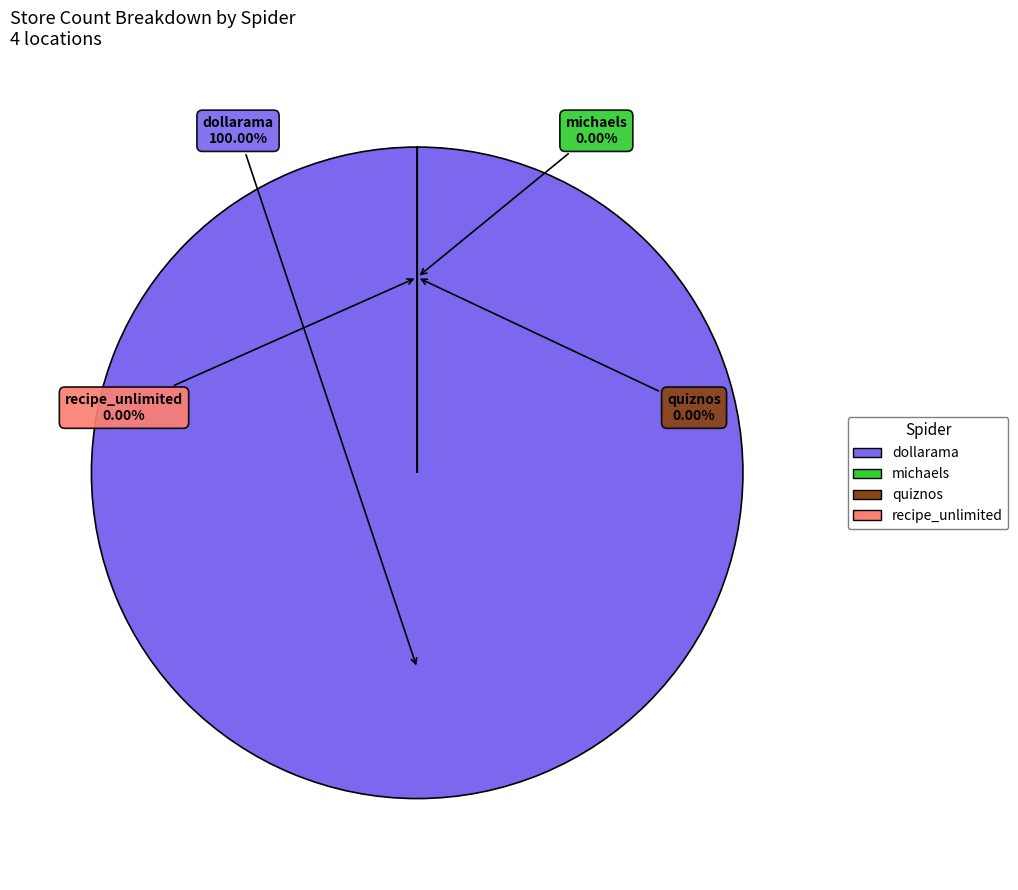

Is it true that recipe_unlimited is 0% of the pie?

True